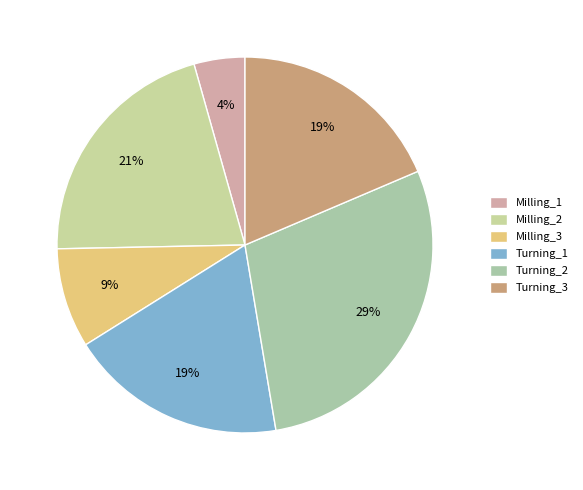

Which has a higher value, Turning_1 or Turning_3?

Turning_1